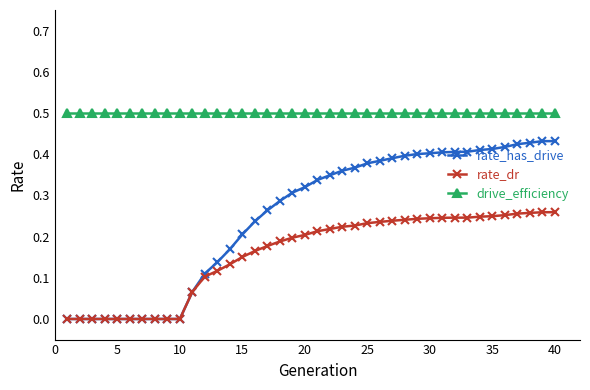

True or false: drive_efficiency and rate_has_drive intersect in this chart.

False